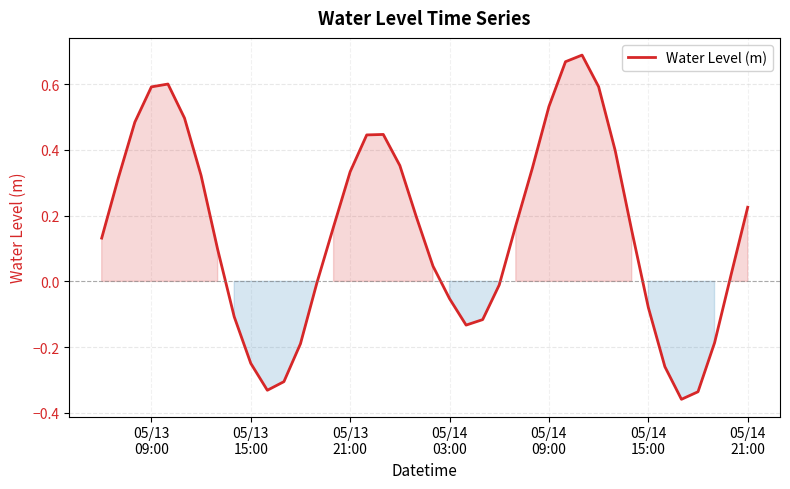

What is the difference between the maximum and minimum values?

1.0